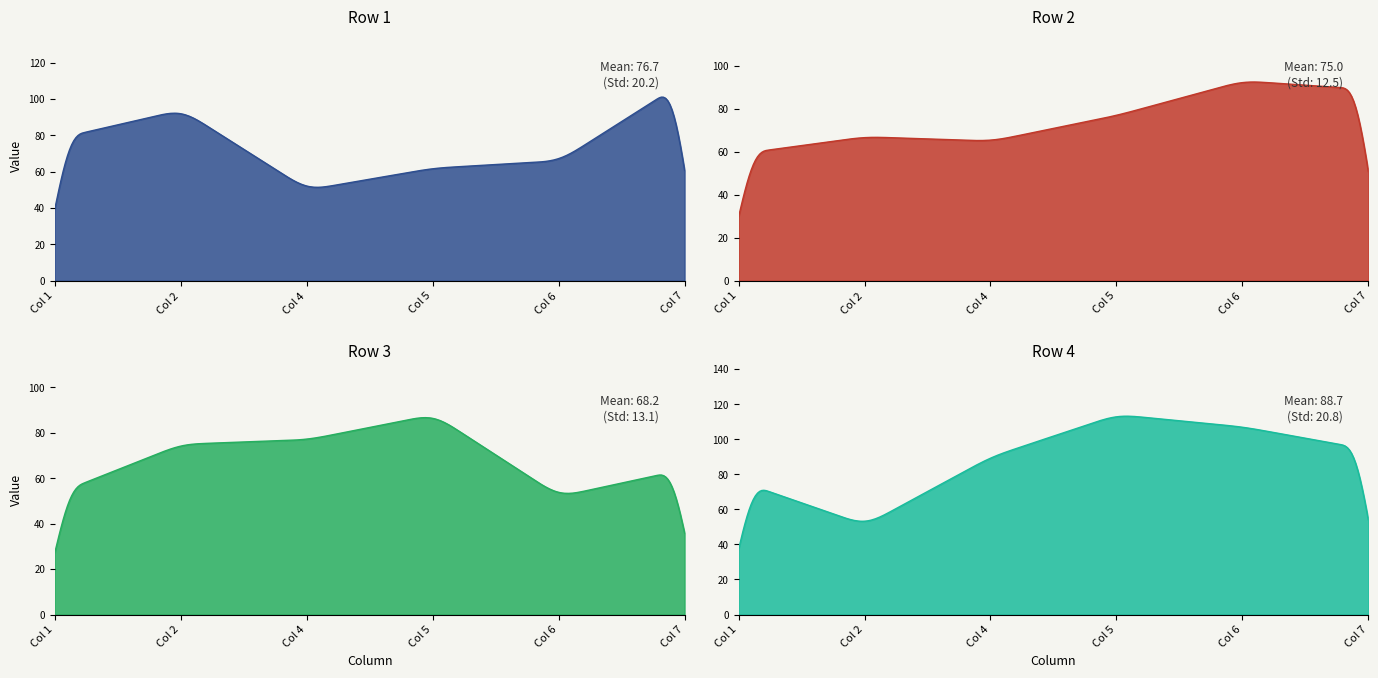

Which category has the highest value across all series?

5